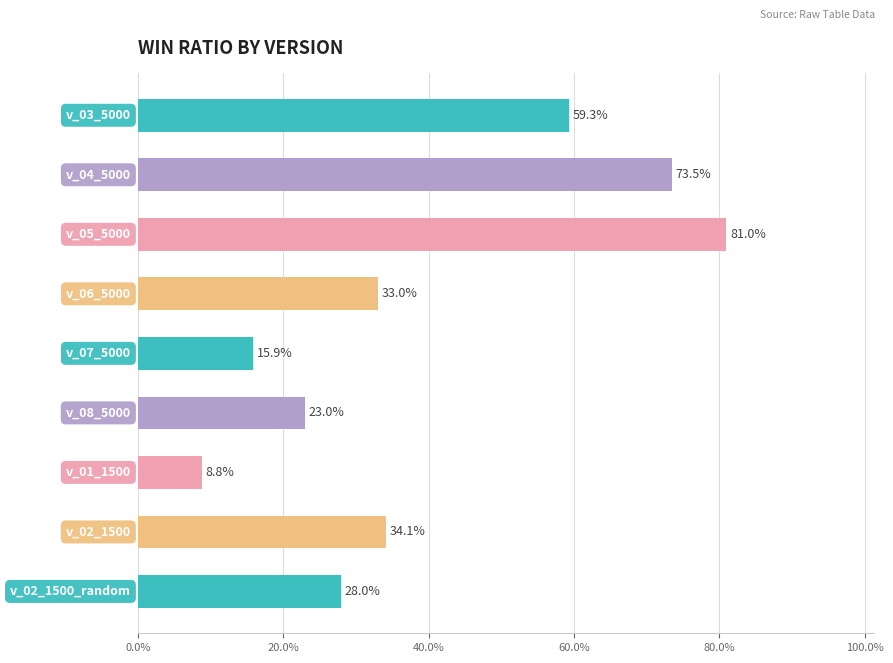

How many categories are shown in the chart?

9